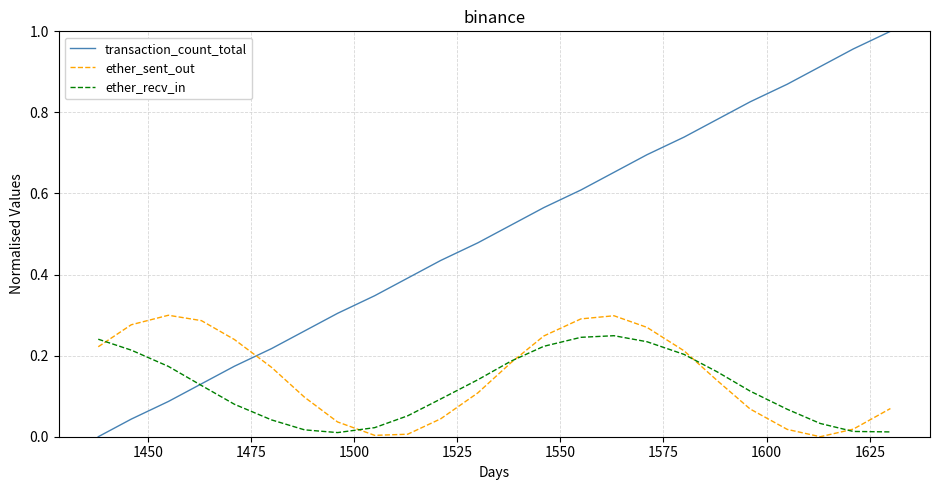

After their last crossing, which series has the higher values: transaction_count_total or ether_recv_in?

transaction_count_total